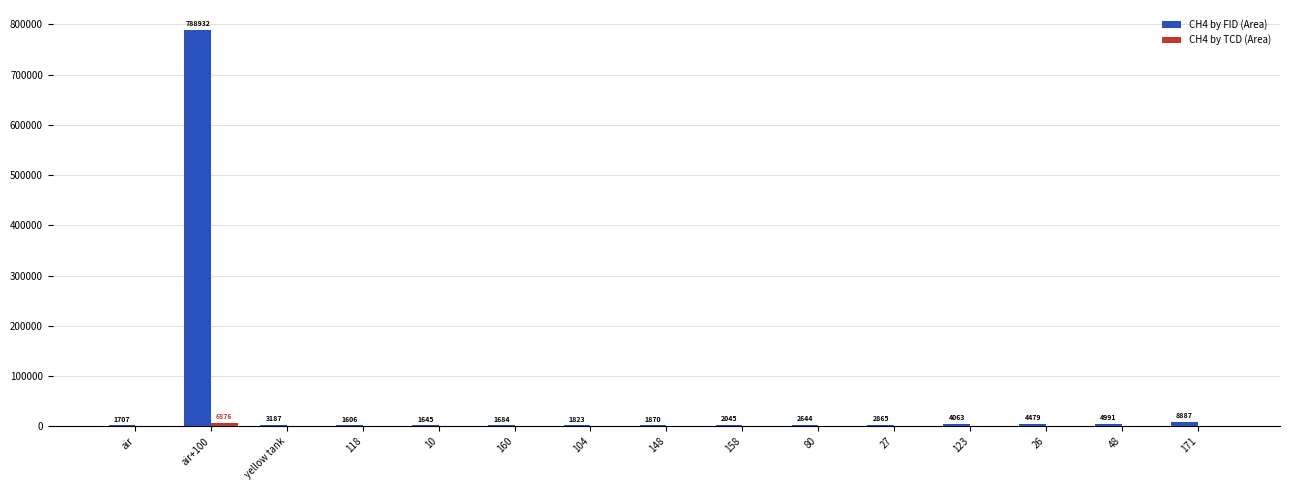

Are the bars horizontal?

No